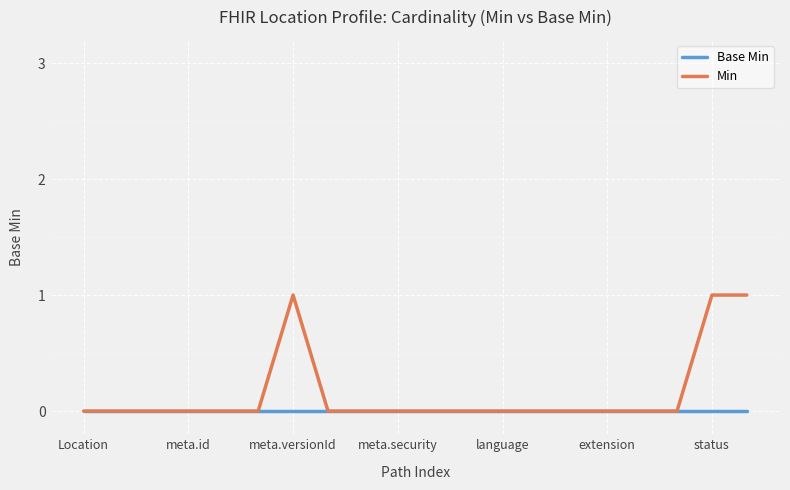

Which series has the widest spread of values?

Min